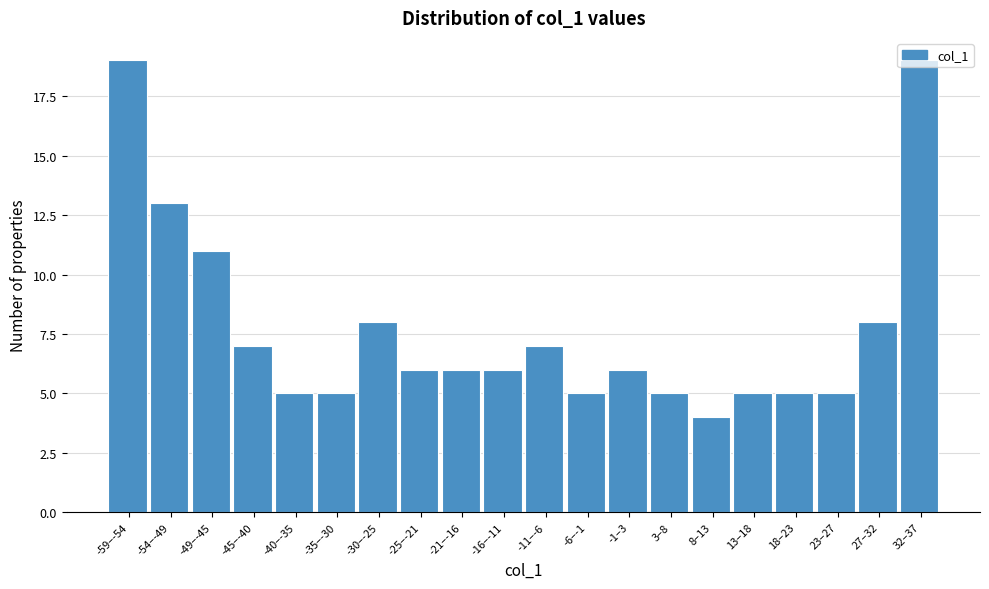

Read the value at -45–-40, to the nearest 10.

10